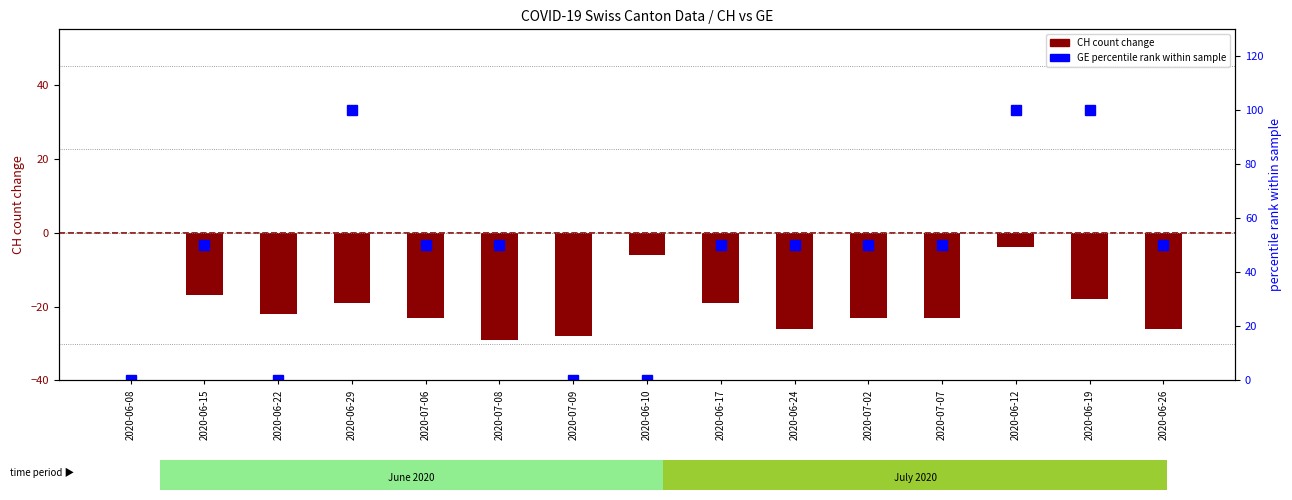

What is the total value across all series at 2020-06-29?

81.0